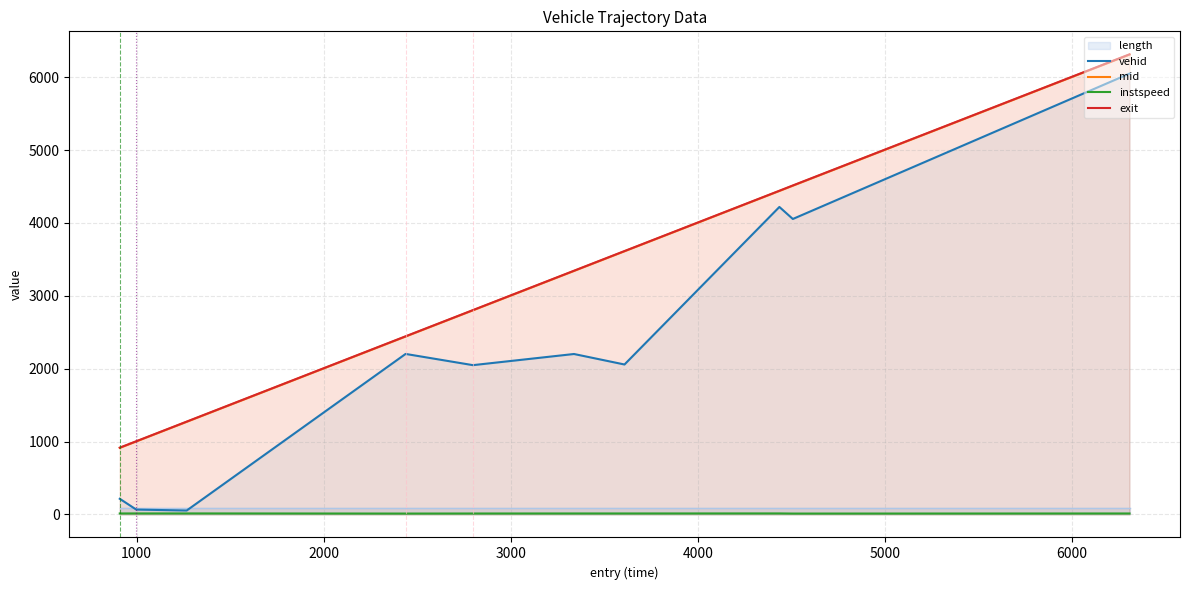

Which series has the largest range (max minus min)?

vehid